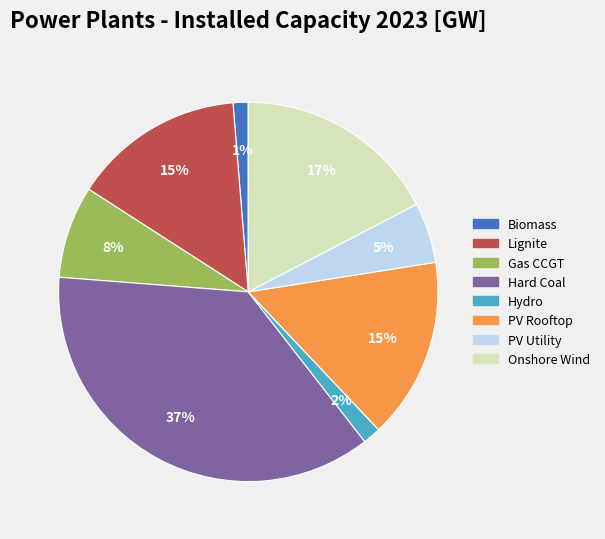

To the nearest percent, what is the average slice percentage?

12%